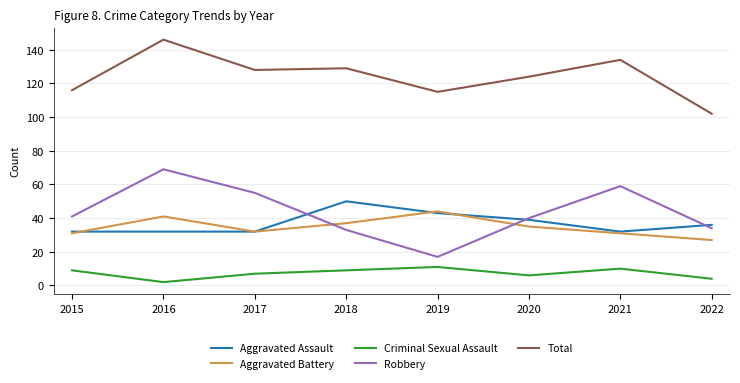

Which category has the highest value in the Robbery series?

2016